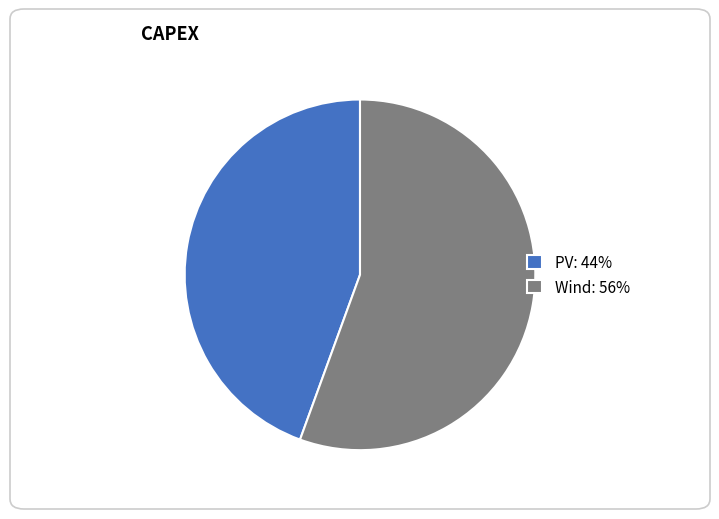

True or false: PV accounts for 57% of the total.

False